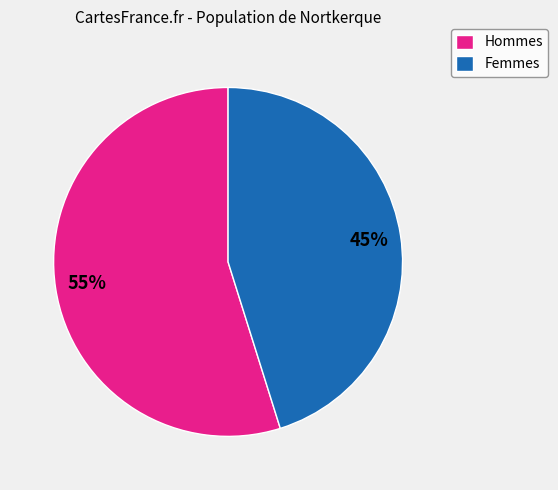

Which category has the smallest portion of the pie?

Femmes